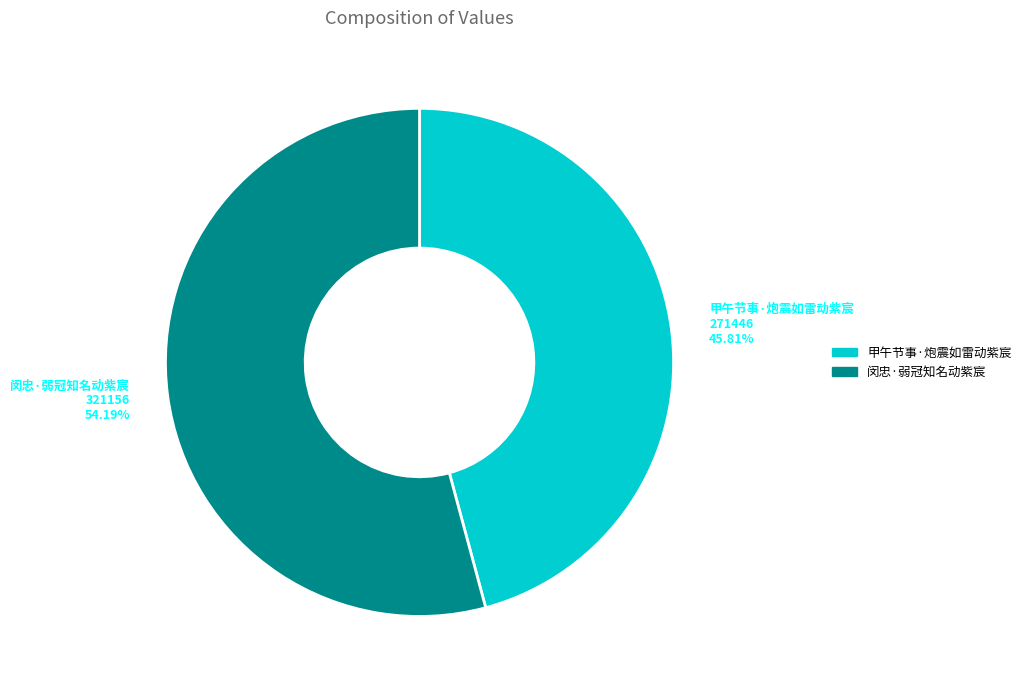

What is the largest slice in the pie chart?

闵忠·弱冠知名动紫宸